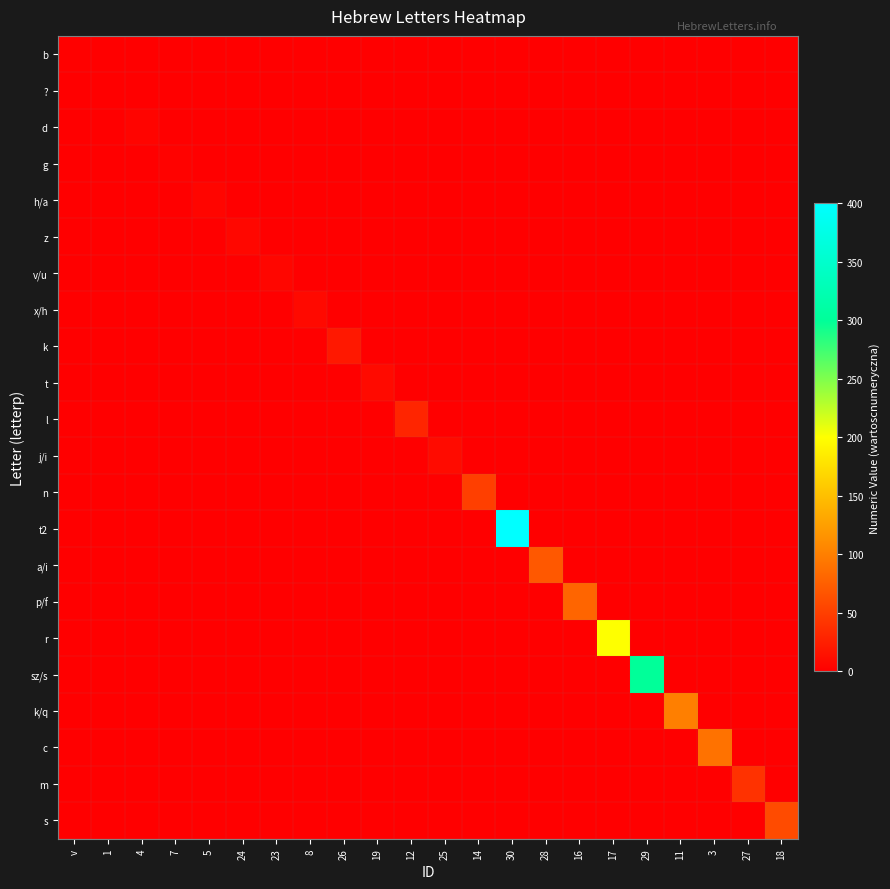

Reading left to right, transcribe all the data shown in this chart.

b: v=2	1=0	4=0	7=0	5=0	24=0	23=0	8=0	26=0	19=0	12=0	25=0	14=0	30=0	28=0	16=0	17=0	29=0	11=0	3=0	27=0	18=0
?: v=0	1=1	4=0	7=0	5=0	24=0	23=0	8=0	26=0	19=0	12=0	25=0	14=0	30=0	28=0	16=0	17=0	29=0	11=0	3=0	27=0	18=0
d: v=0	1=0	4=4	7=0	5=0	24=0	23=0	8=0	26=0	19=0	12=0	25=0	14=0	30=0	28=0	16=0	17=0	29=0	11=0	3=0	27=0	18=0
g: v=0	1=0	4=0	7=3	5=0	24=0	23=0	8=0	26=0	19=0	12=0	25=0	14=0	30=0	28=0	16=0	17=0	29=0	11=0	3=0	27=0	18=0
h/a: v=0	1=0	4=0	7=0	5=5	24=0	23=0	8=0	26=0	19=0	12=0	25=0	14=0	30=0	28=0	16=0	17=0	29=0	11=0	3=0	27=0	18=0
z: v=0	1=0	4=0	7=0	5=0	24=7	23=0	8=0	26=0	19=0	12=0	25=0	14=0	30=0	28=0	16=0	17=0	29=0	11=0	3=0	27=0	18=0
v/u: v=0	1=0	4=0	7=0	5=0	24=0	23=6	8=0	26=0	19=0	12=0	25=0	14=0	30=0	28=0	16=0	17=0	29=0	11=0	3=0	27=0	18=0
x/h: v=0	1=0	4=0	7=0	5=0	24=0	23=0	8=8	26=0	19=0	12=0	25=0	14=0	30=0	28=0	16=0	17=0	29=0	11=0	3=0	27=0	18=0
k: v=0	1=0	4=0	7=0	5=0	24=0	23=0	8=0	26=20	19=0	12=0	25=0	14=0	30=0	28=0	16=0	17=0	29=0	11=0	3=0	27=0	18=0
t: v=0	1=0	4=0	7=0	5=0	24=0	23=0	8=0	26=0	19=9	12=0	25=0	14=0	30=0	28=0	16=0	17=0	29=0	11=0	3=0	27=0	18=0
l: v=0	1=0	4=0	7=0	5=0	24=0	23=0	8=0	26=0	19=0	12=30	25=0	14=0	30=0	28=0	16=0	17=0	29=0	11=0	3=0	27=0	18=0
j/i: v=0	1=0	4=0	7=0	5=0	24=0	23=0	8=0	26=0	19=0	12=0	25=10	14=0	30=0	28=0	16=0	17=0	29=0	11=0	3=0	27=0	18=0
n: v=0	1=0	4=0	7=0	5=0	24=0	23=0	8=0	26=0	19=0	12=0	25=0	14=50	30=0	28=0	16=0	17=0	29=0	11=0	3=0	27=0	18=0
t2: v=0	1=0	4=0	7=0	5=0	24=0	23=0	8=0	26=0	19=0	12=0	25=0	14=0	30=400	28=0	16=0	17=0	29=0	11=0	3=0	27=0	18=0
a/i: v=0	1=0	4=0	7=0	5=0	24=0	23=0	8=0	26=0	19=0	12=0	25=0	14=0	30=0	28=70	16=0	17=0	29=0	11=0	3=0	27=0	18=0
p/f: v=0	1=0	4=0	7=0	5=0	24=0	23=0	8=0	26=0	19=0	12=0	25=0	14=0	30=0	28=0	16=80	17=0	29=0	11=0	3=0	27=0	18=0
r: v=0	1=0	4=0	7=0	5=0	24=0	23=0	8=0	26=0	19=0	12=0	25=0	14=0	30=0	28=0	16=0	17=200	29=0	11=0	3=0	27=0	18=0
sz/s: v=0	1=0	4=0	7=0	5=0	24=0	23=0	8=0	26=0	19=0	12=0	25=0	14=0	30=0	28=0	16=0	17=0	29=300	11=0	3=0	27=0	18=0
k/q: v=0	1=0	4=0	7=0	5=0	24=0	23=0	8=0	26=0	19=0	12=0	25=0	14=0	30=0	28=0	16=0	17=0	29=0	11=100	3=0	27=0	18=0
c: v=0	1=0	4=0	7=0	5=0	24=0	23=0	8=0	26=0	19=0	12=0	25=0	14=0	30=0	28=0	16=0	17=0	29=0	11=0	3=90	27=0	18=0
m: v=0	1=0	4=0	7=0	5=0	24=0	23=0	8=0	26=0	19=0	12=0	25=0	14=0	30=0	28=0	16=0	17=0	29=0	11=0	3=0	27=40	18=0
s: v=0	1=0	4=0	7=0	5=0	24=0	23=0	8=0	26=0	19=0	12=0	25=0	14=0	30=0	28=0	16=0	17=0	29=0	11=0	3=0	27=0	18=60